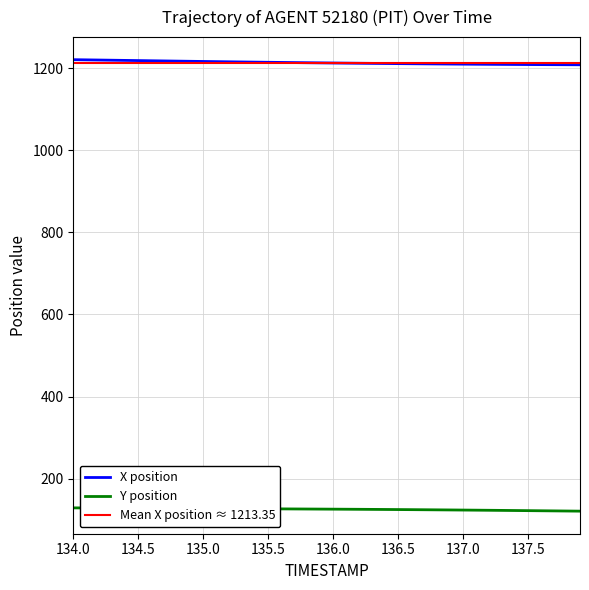

What is the lowest value of the X position series?

1208.3